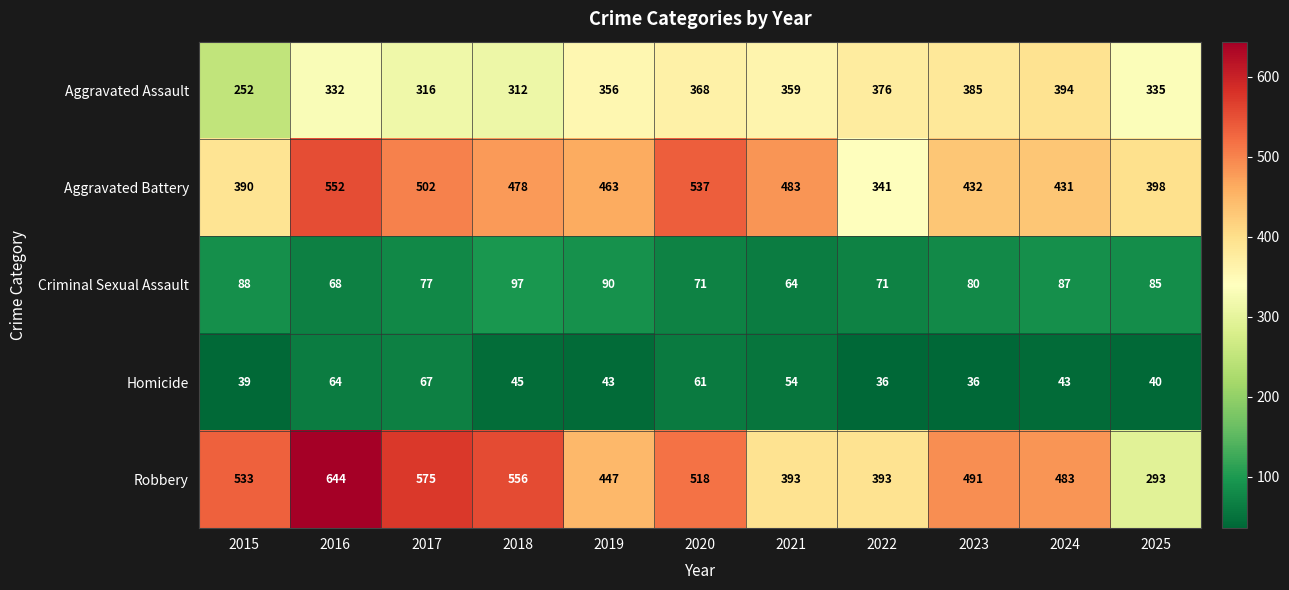

What is the greatest value displayed?

644